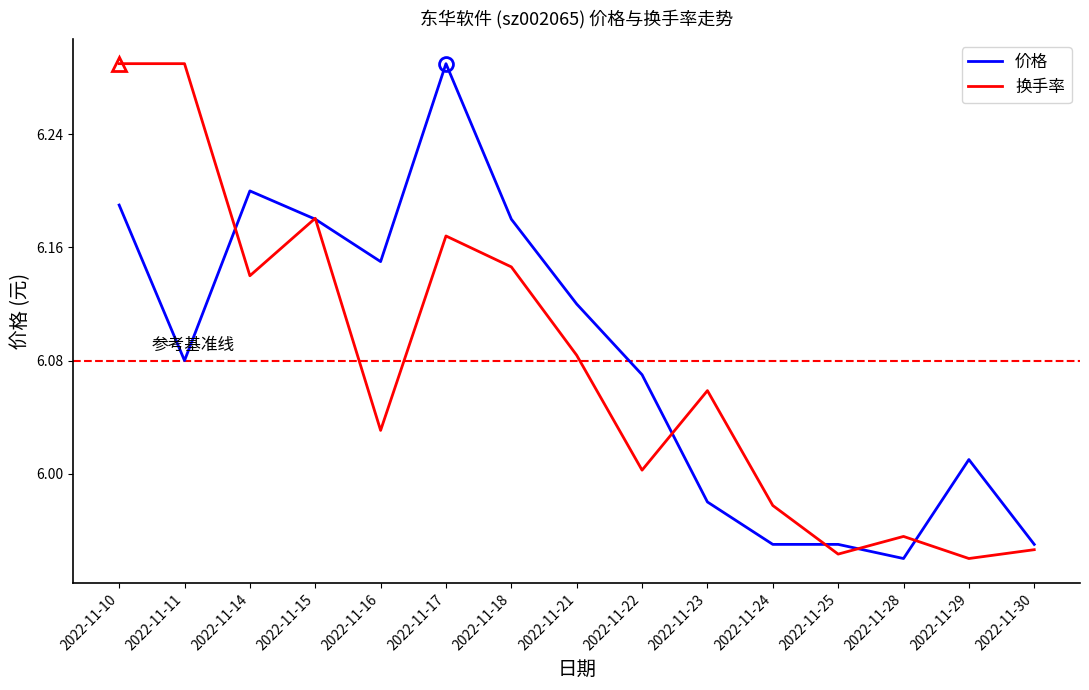

Which category has the highest value in the 价格 series?

2022-11-17